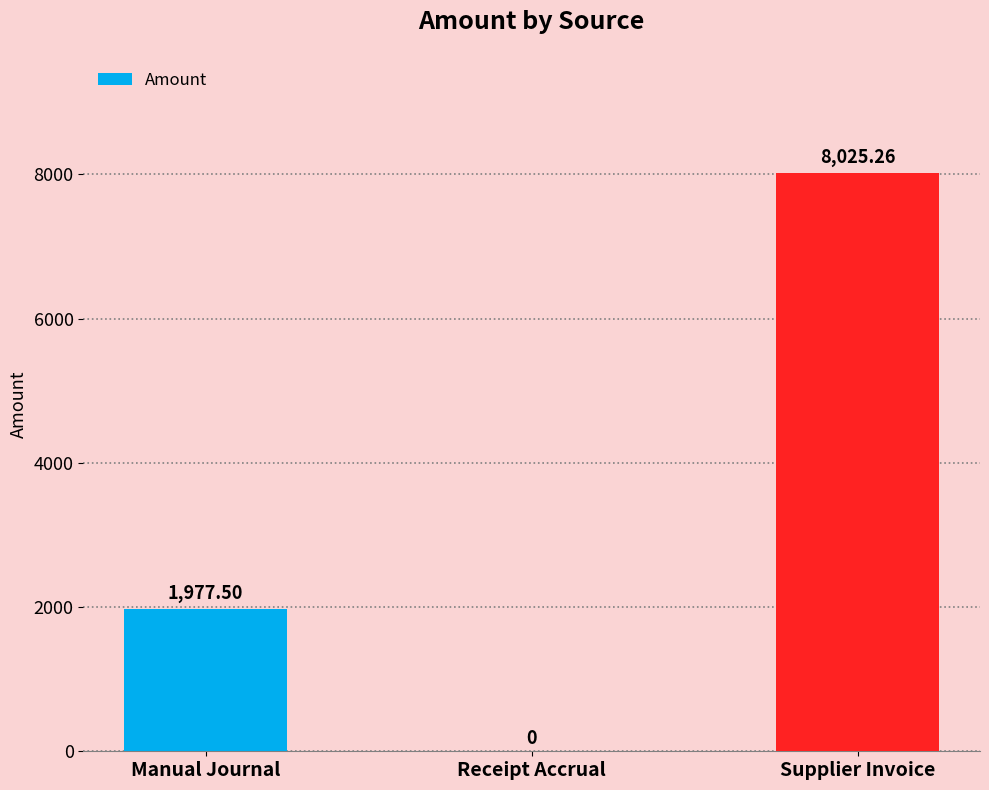

Reading left to right, extract all data points from this chart.

1977.5	0.0	8025.3